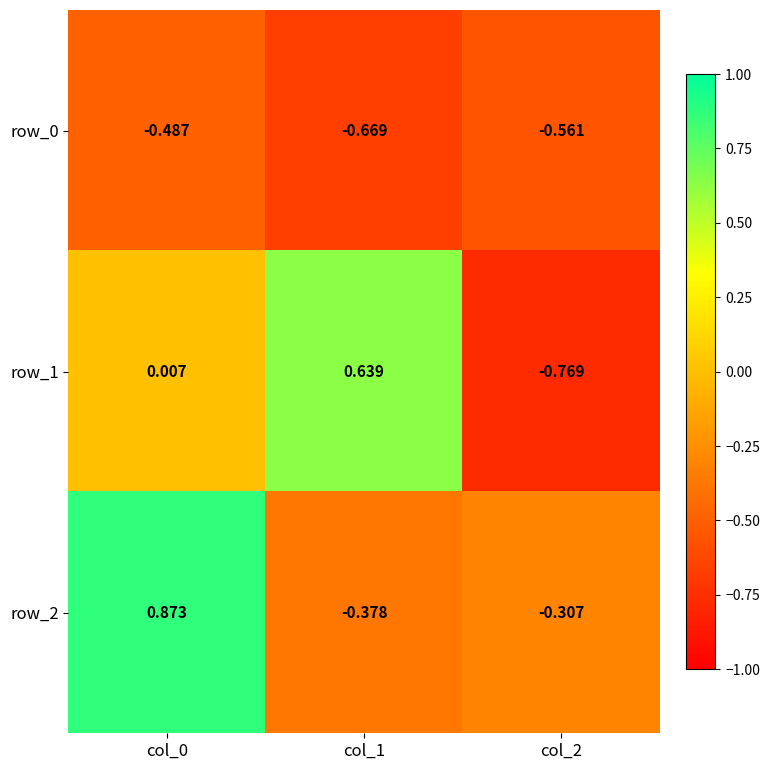

Is the value of row_1 at col_1 greater than the value of row_2 at col_2?

Yes